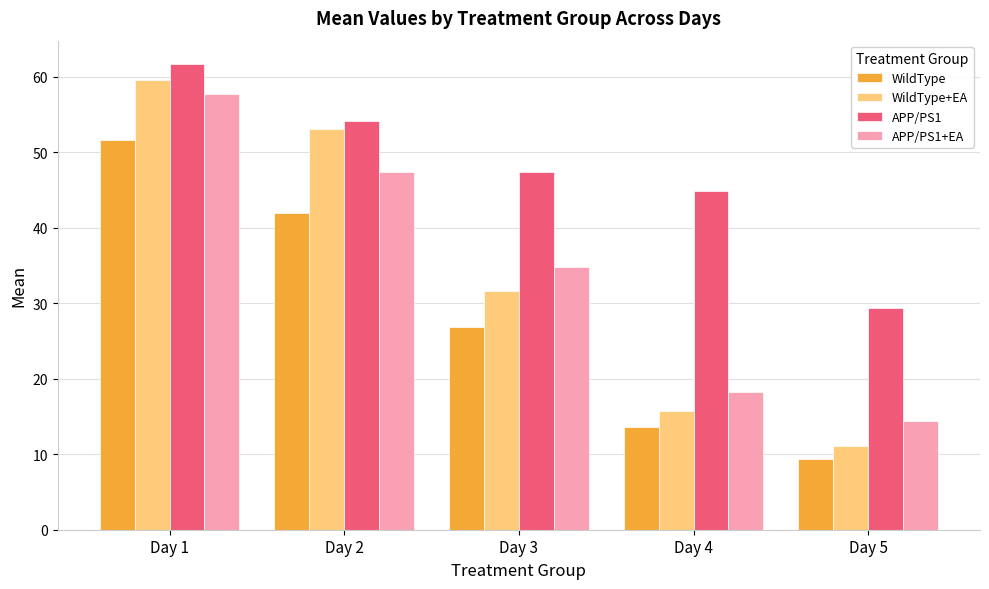

How many bars are there in total?

20